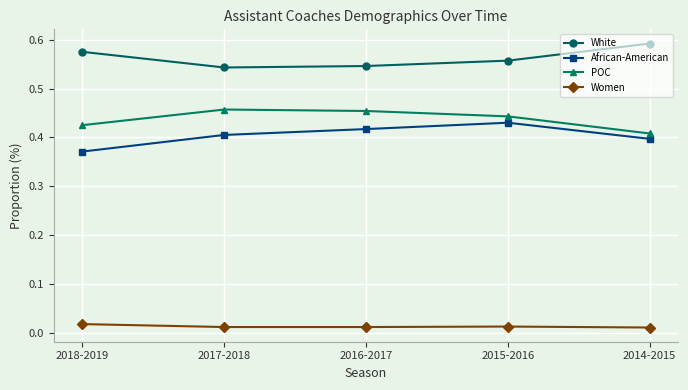

Is the value of African-American at 2016-2017 greater than the value of POC at 2015-2016?

No